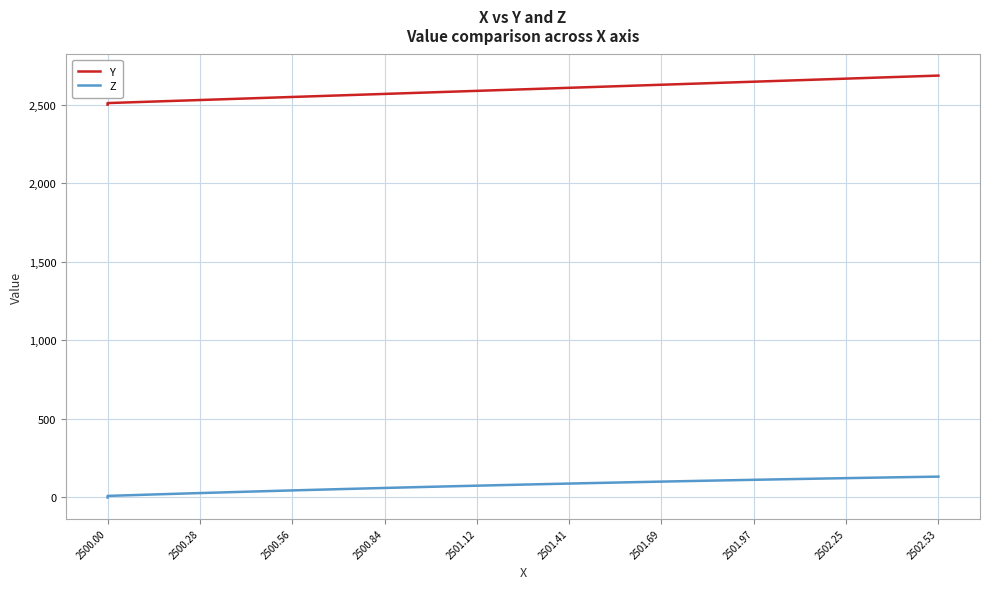

Count the number of categories in the chart.

38